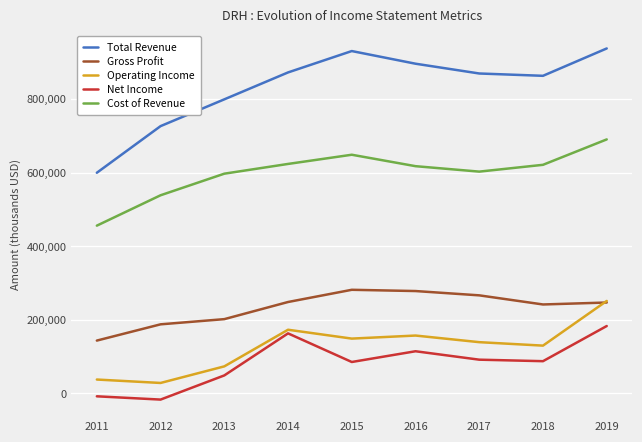

Where does the Gross Profit series first go above 247300?

2014